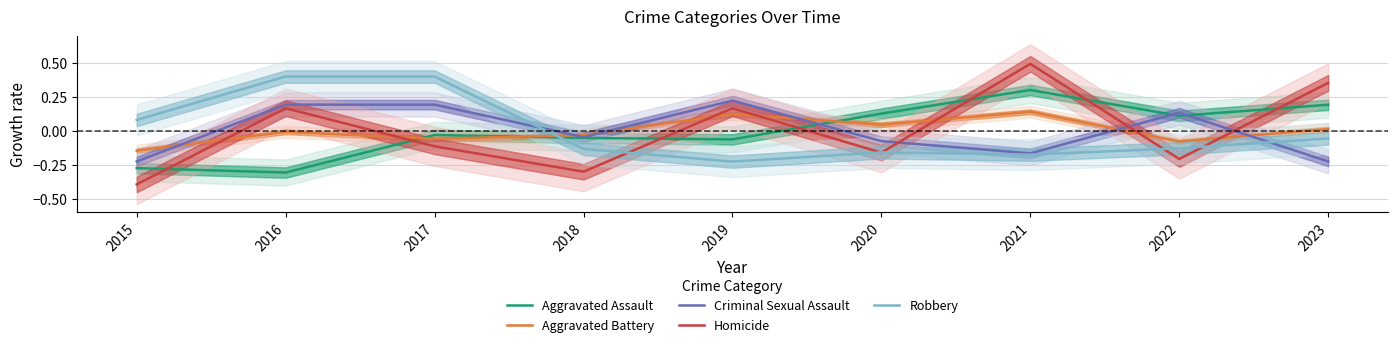

Which category has the lowest value in the Robbery series?

2019